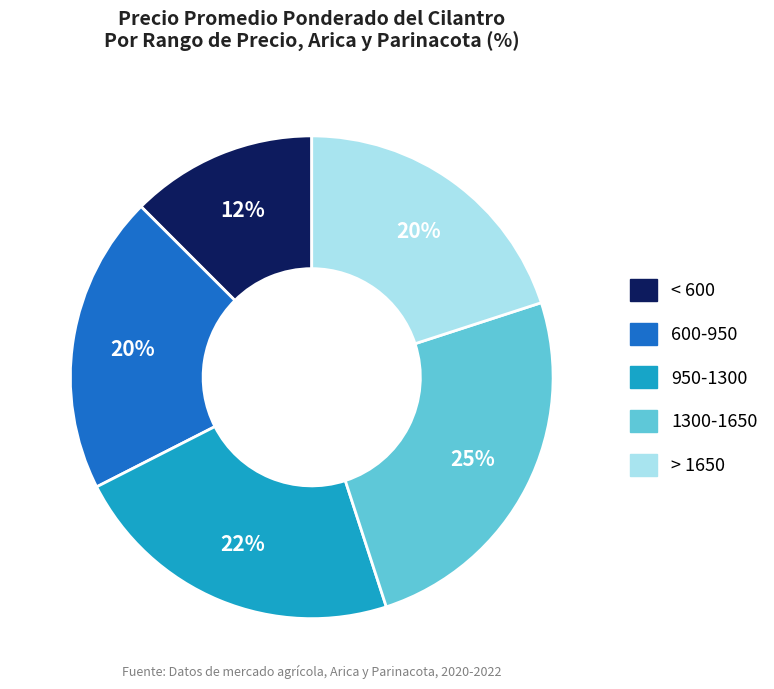

Is there a majority slice in this chart?

No